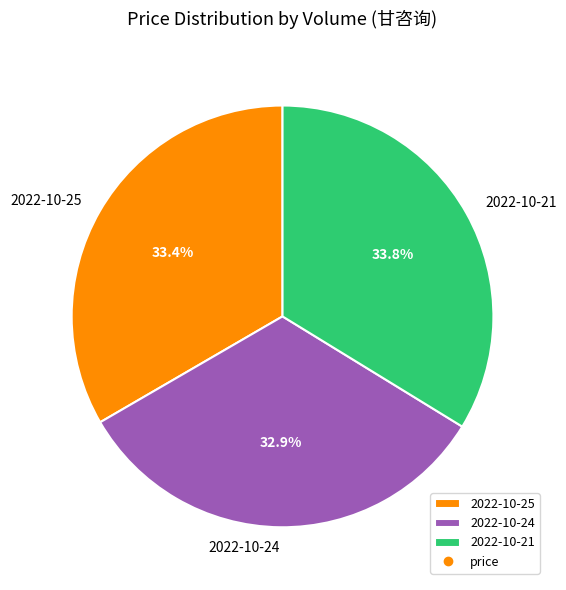

Does 2022-10-24 represent more than half of the total?

No